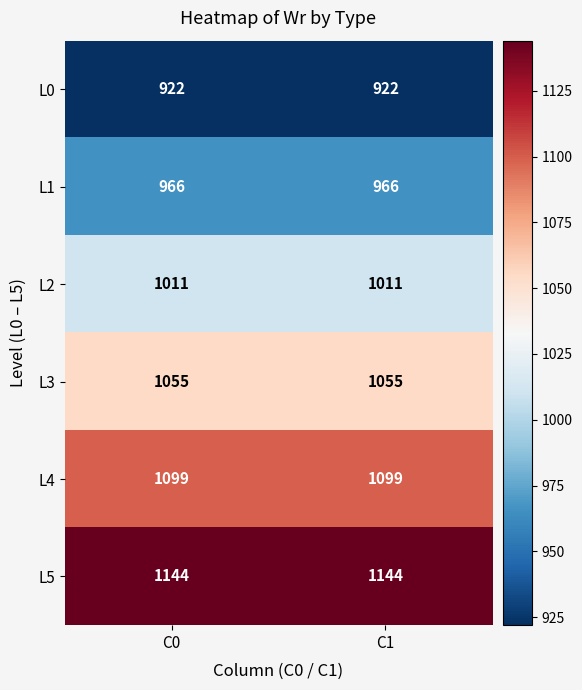

What is the total value across all series at C0?

6197